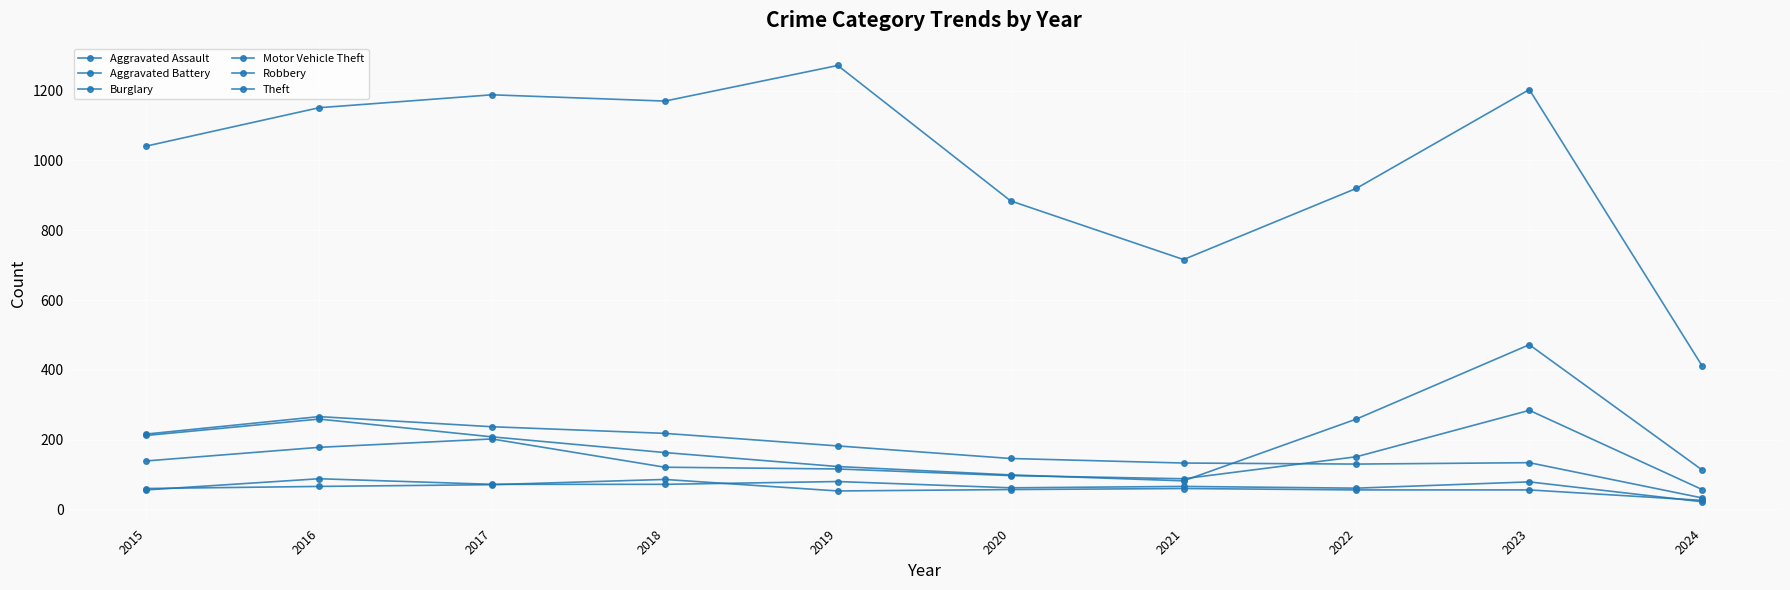

Is the value of Aggravated Battery at 2022 greater than the value of Burglary at 2023?

No